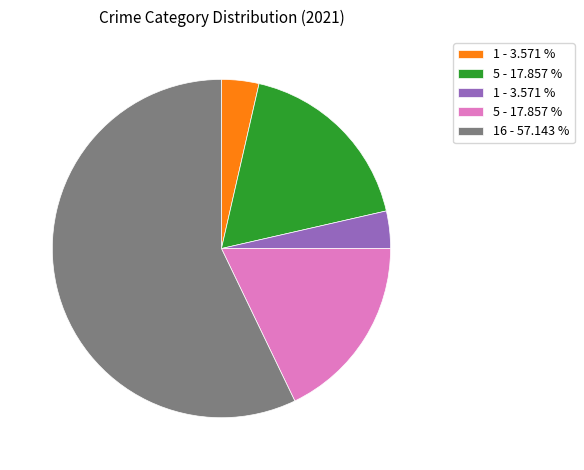

Count the number of slices in the pie.

5